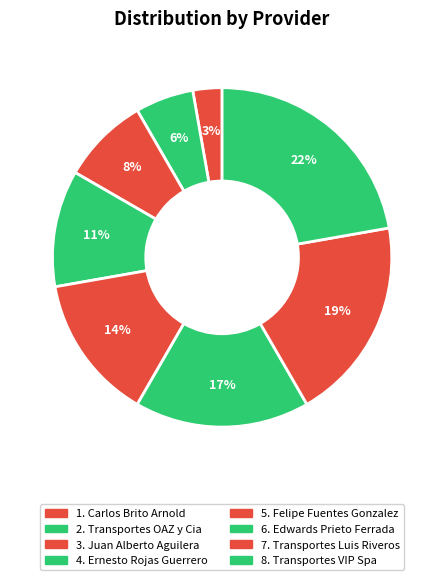

How many segments does this pie chart have?

8